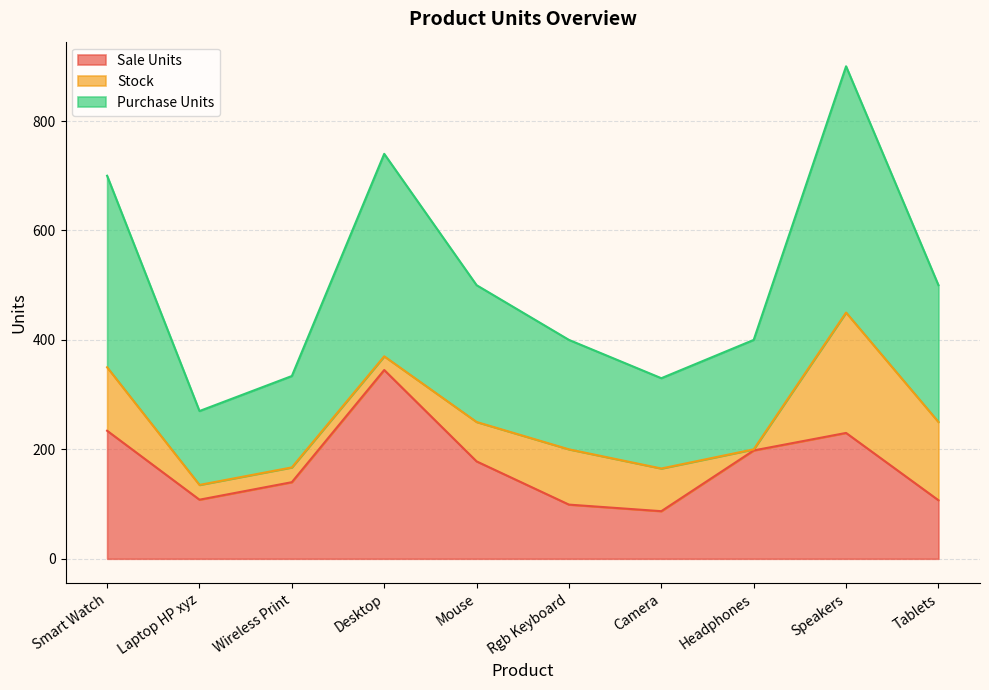

What is the total value across all series at Rgb Keyboard?

400